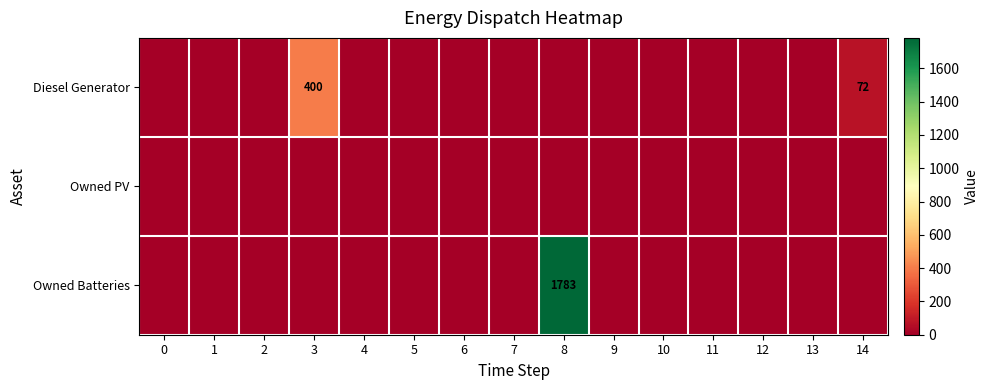

Is it true that Diesel Generator equals 0 at 1?

True